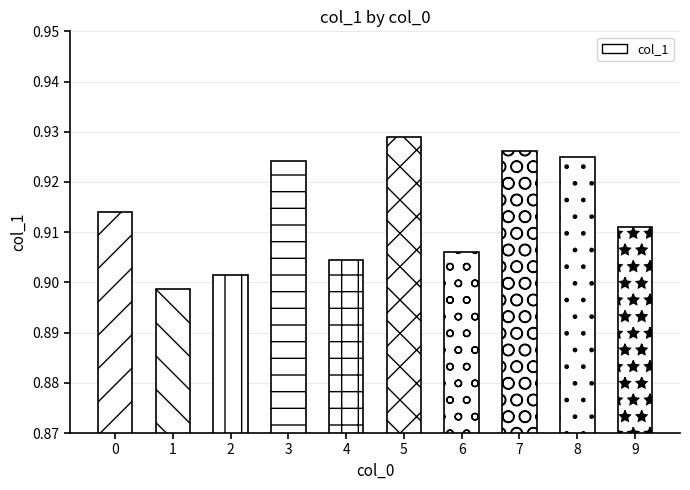

What value does the data have at 7?

0.9